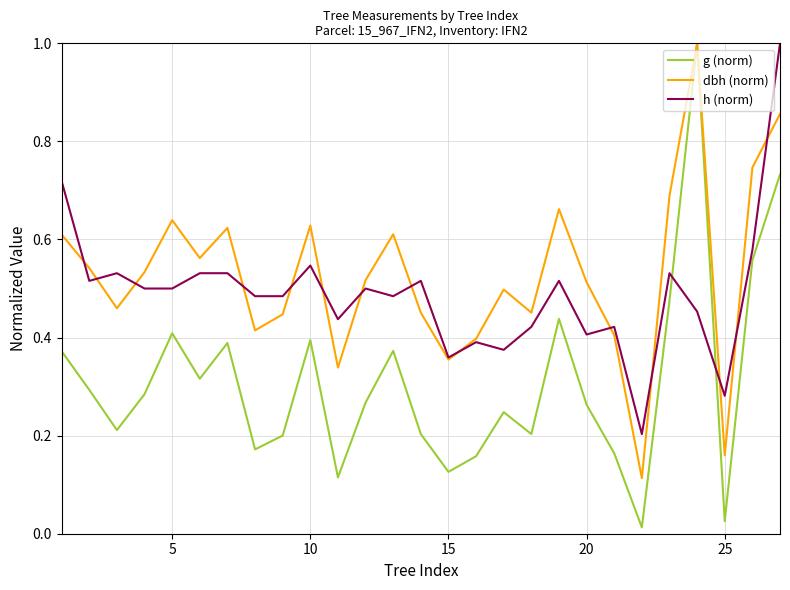

Which series has the largest range (max minus min)?

g (norm)